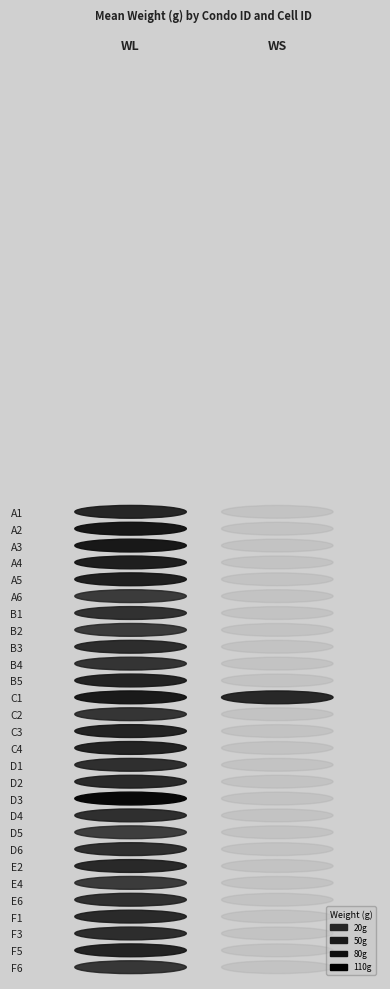

Which series has the widest spread of values?

WL